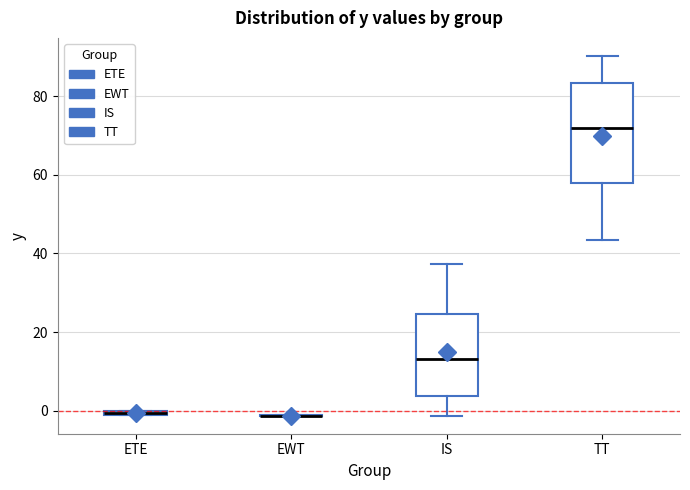

Which box is the tallest, from its lower edge to its upper edge?

TT